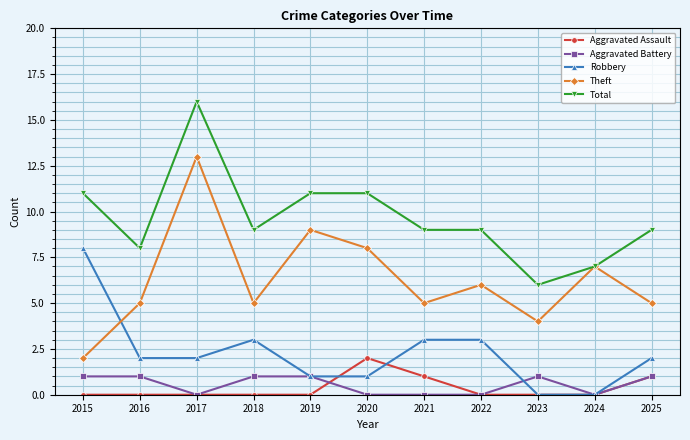

True or false: Robbery and Total intersect in this chart.

False